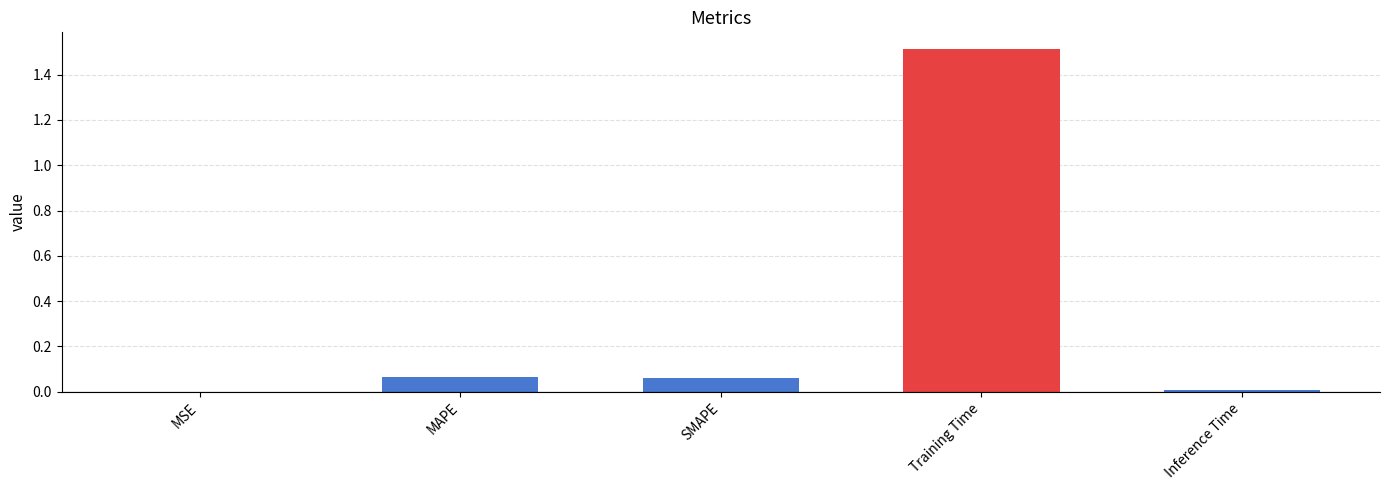

Reading left to right, what are all the values shown in this chart?

MSE=0.0	MAPE=0.1	SMAPE=0.1	Training Time=1.5	Inference Time=0.0